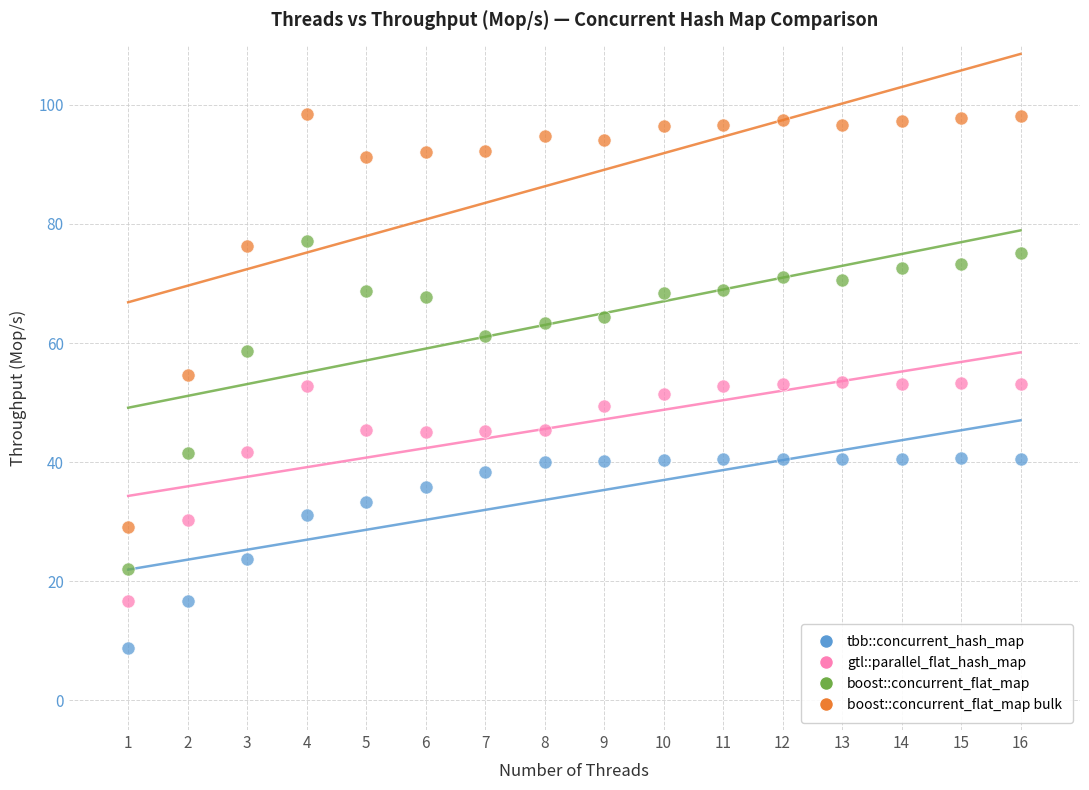

What are all the series names shown in the legend?

tbb::concurrent_hash_map, gtl::parallel_flat_hash_map, boost::concurrent_flat_map, boost::concurrent_flat_map bulk